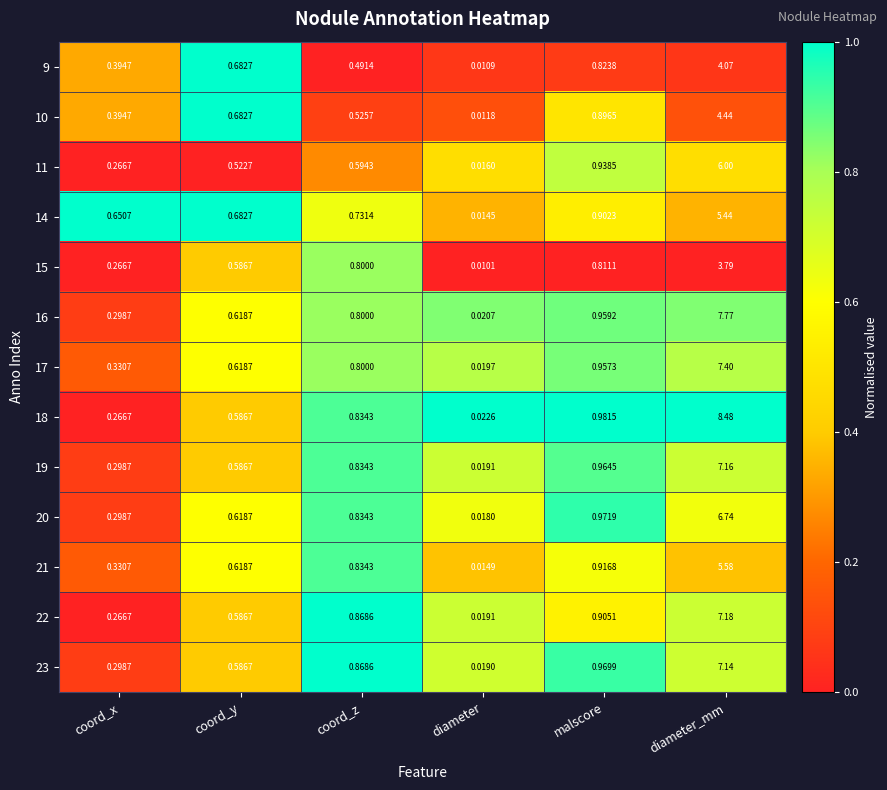

How many data points does each series have?

6